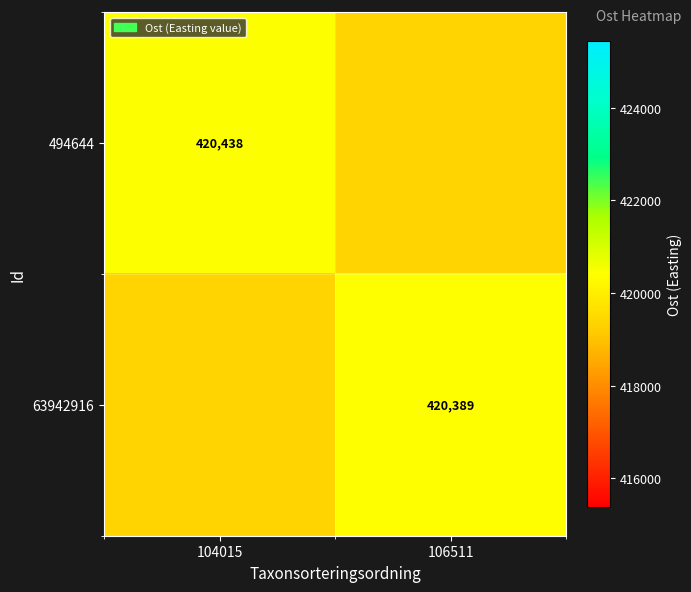

True or false: 494644 has a value of 599615 at 104015.

False